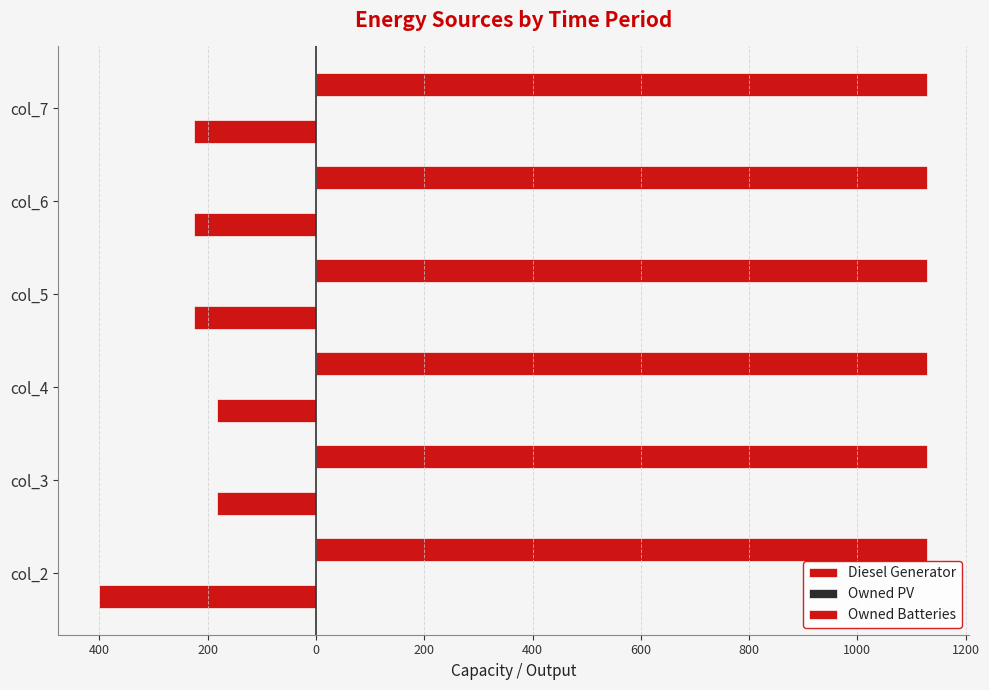

What is the minimum value shown in the chart?

-400.0